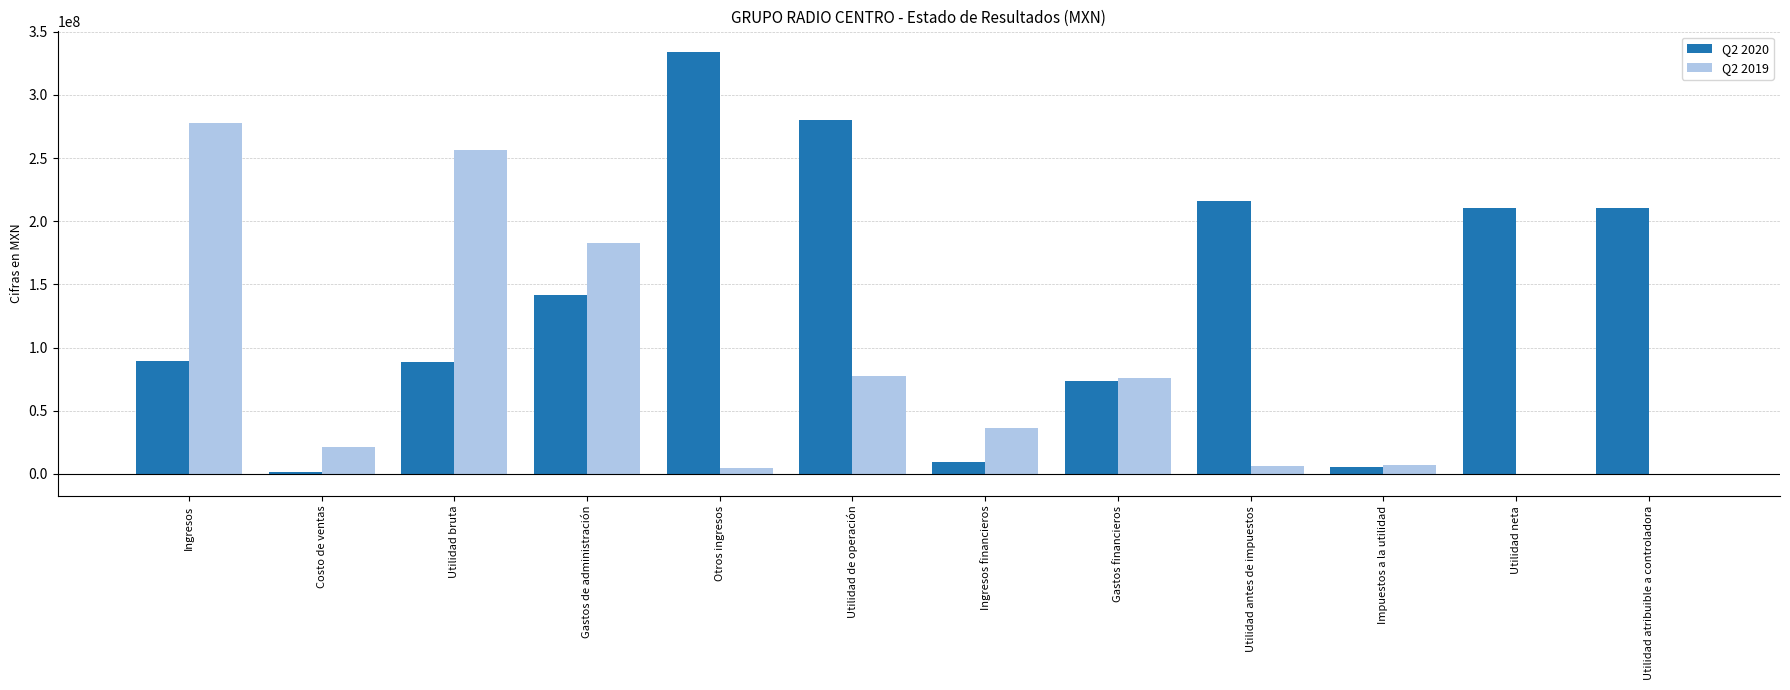

At which category is the sum across all series the highest?

Ingresos